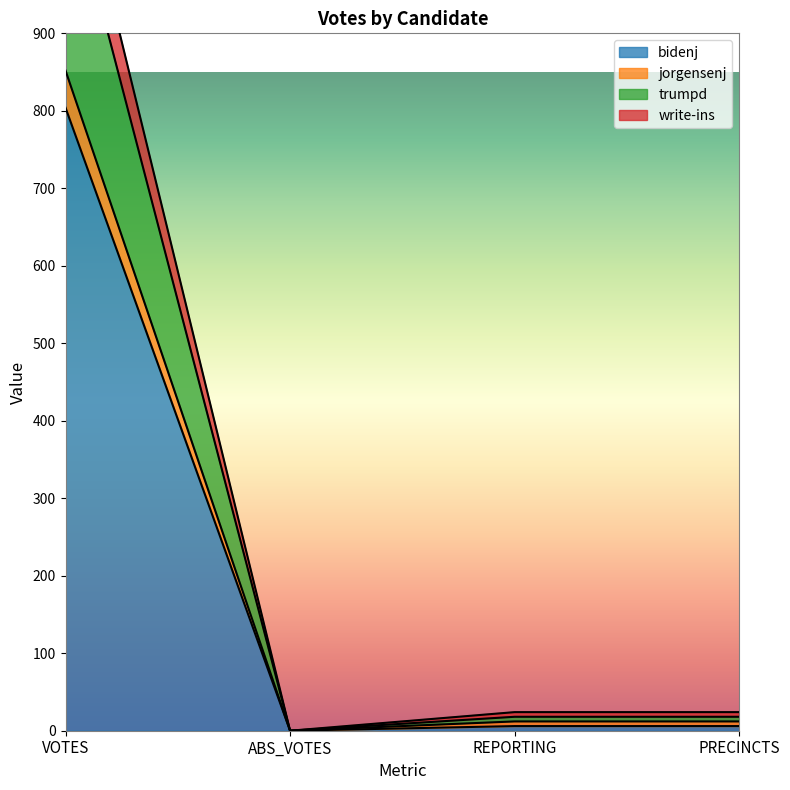

The value of bidenj at VOTES is 804. True or false?

True